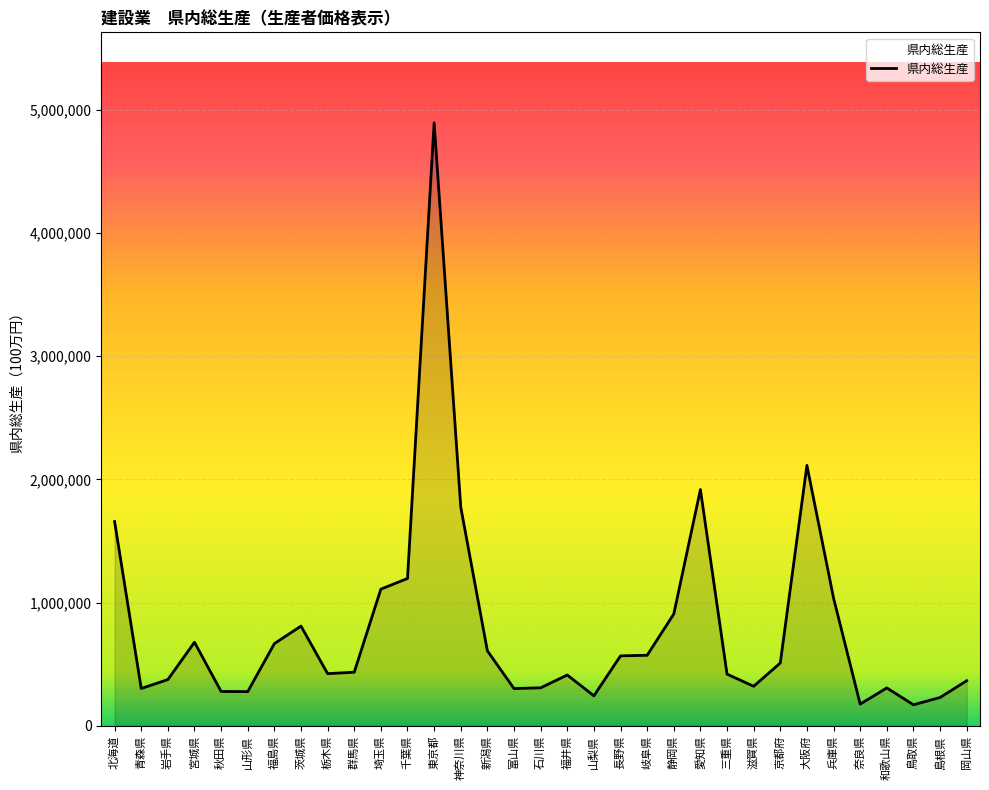

How many lines are shown in the chart?

1